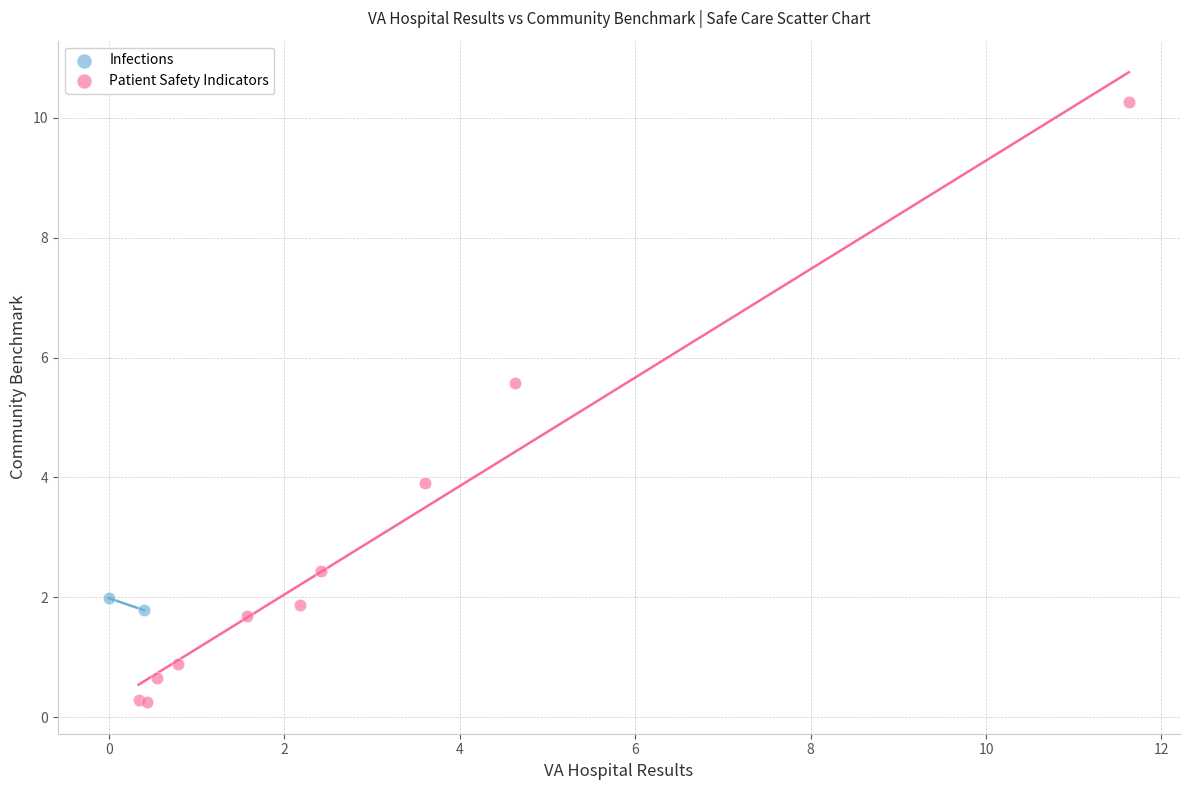

What are all the series names shown in the legend?

Infections, Patient Safety Indicators